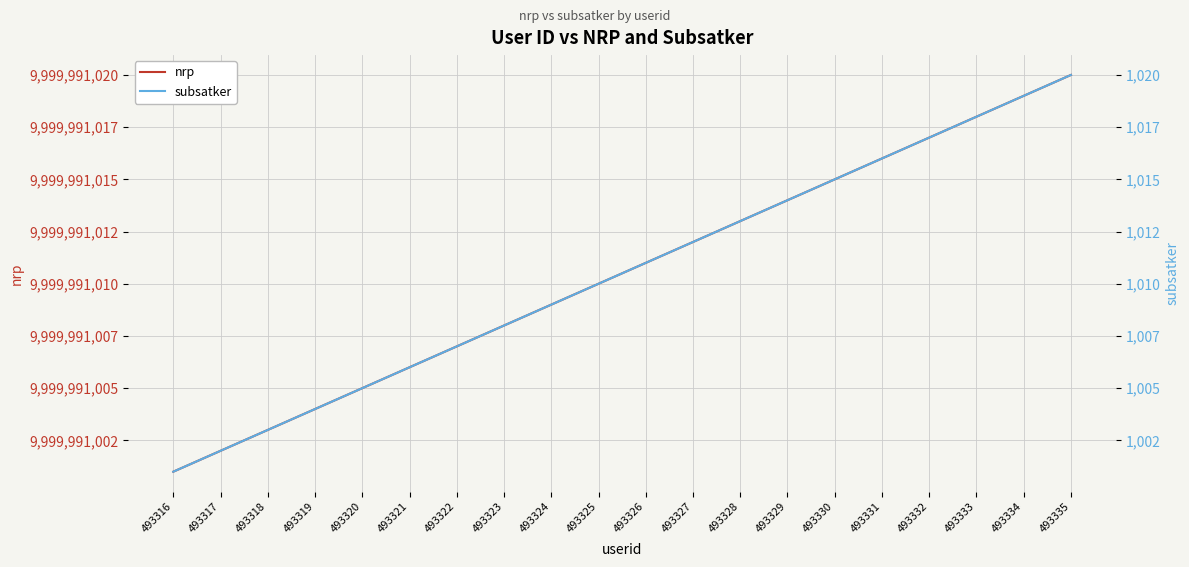

How many values in the subsatker series exceed 1011?

9